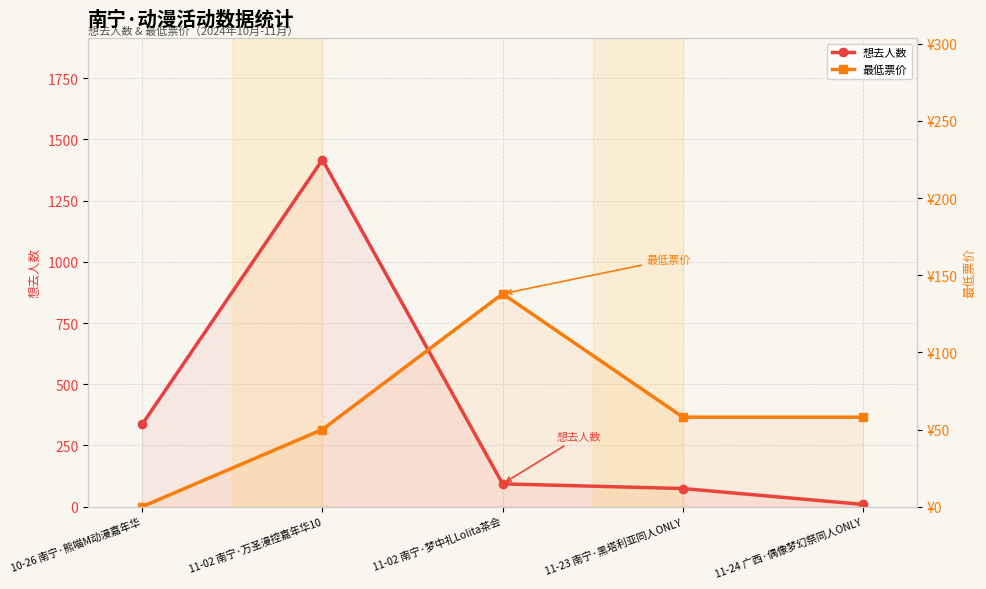

What value does the 想去人数 series have at 10-26 南宁·熊喵M动漫嘉年华?

336